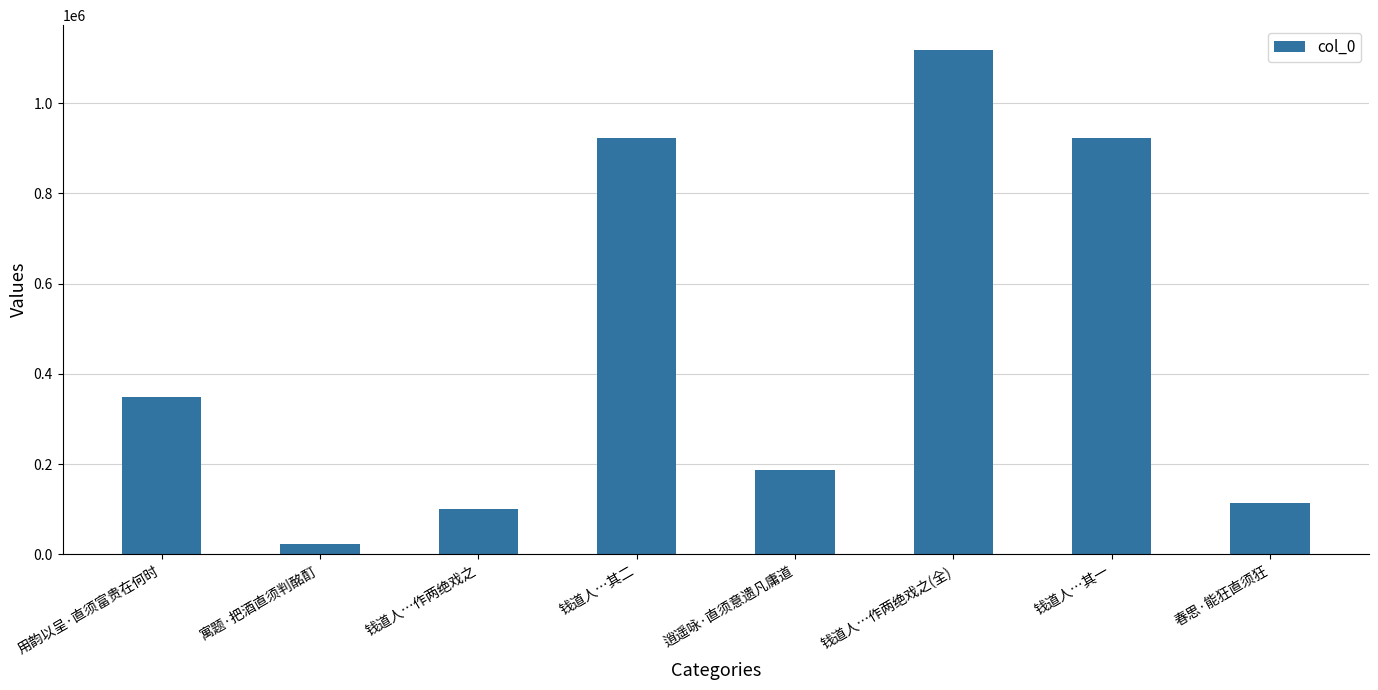

Where is the data nearest to the value 569973?

用韵以呈·直须富贵在何时